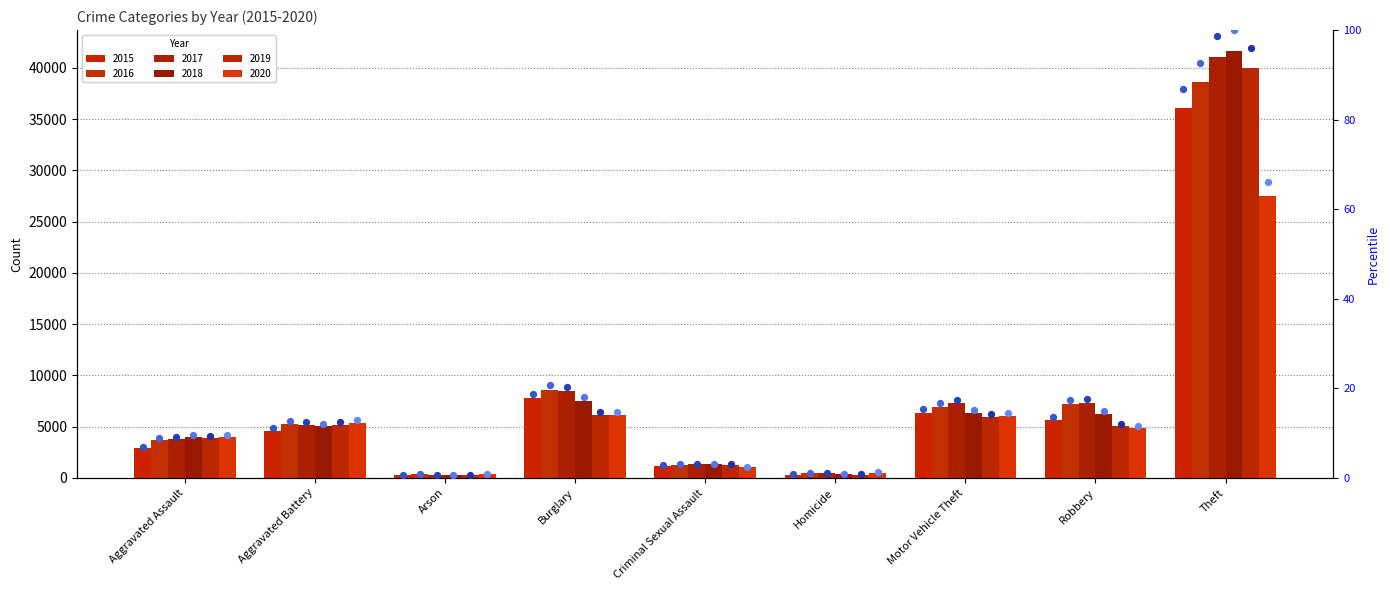

At how many categories does at least one series exceed 382?

8